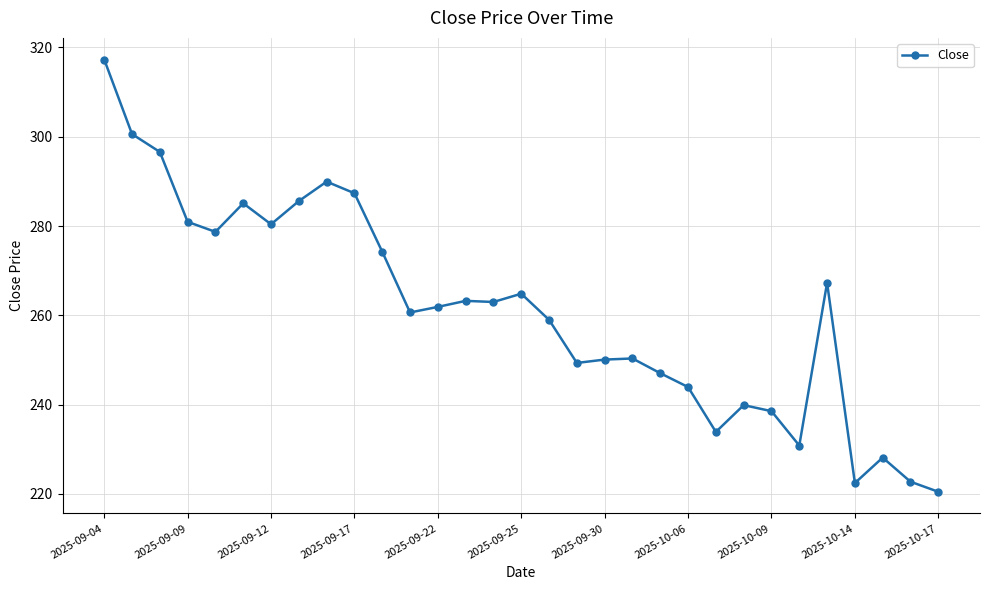

What is the difference between the maximum and minimum values?

96.8